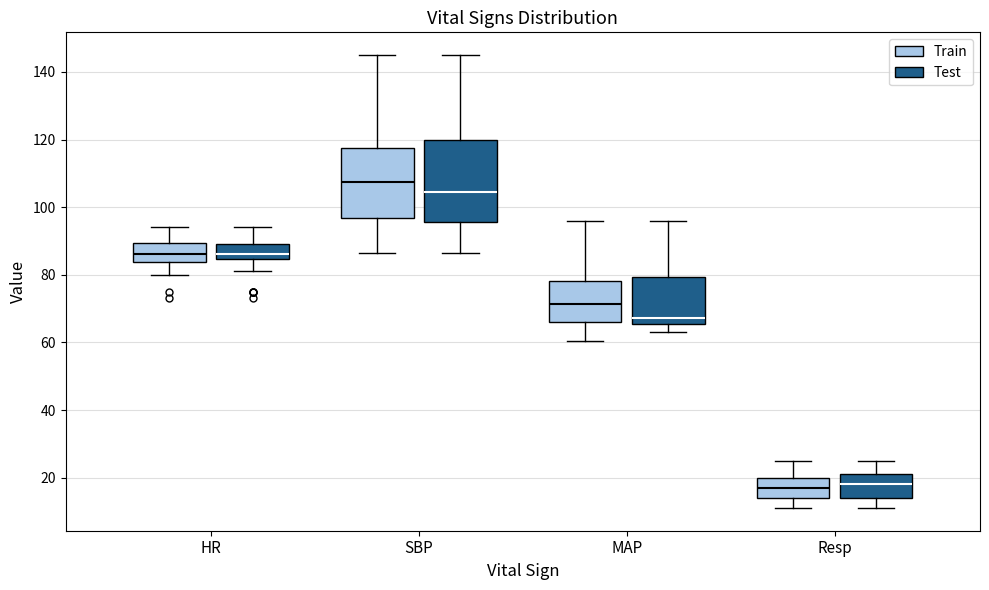

Where is the lower edge of the box for HR (Test) on the y-axis? The values are not printed on the chart, so give them approximately, as read against the axis.

84